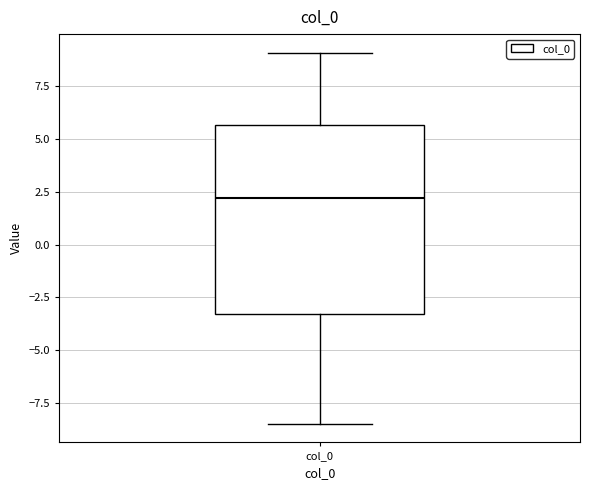

Read this box plot against the y-axis: the position of the median line, the range covered by the box, and the ends of both whiskers. The values are not printed on the chart, so give them approximately, as read against the axis.

median 2.0, box -3.5 to 5.5, whiskers -8.5 to 9.0